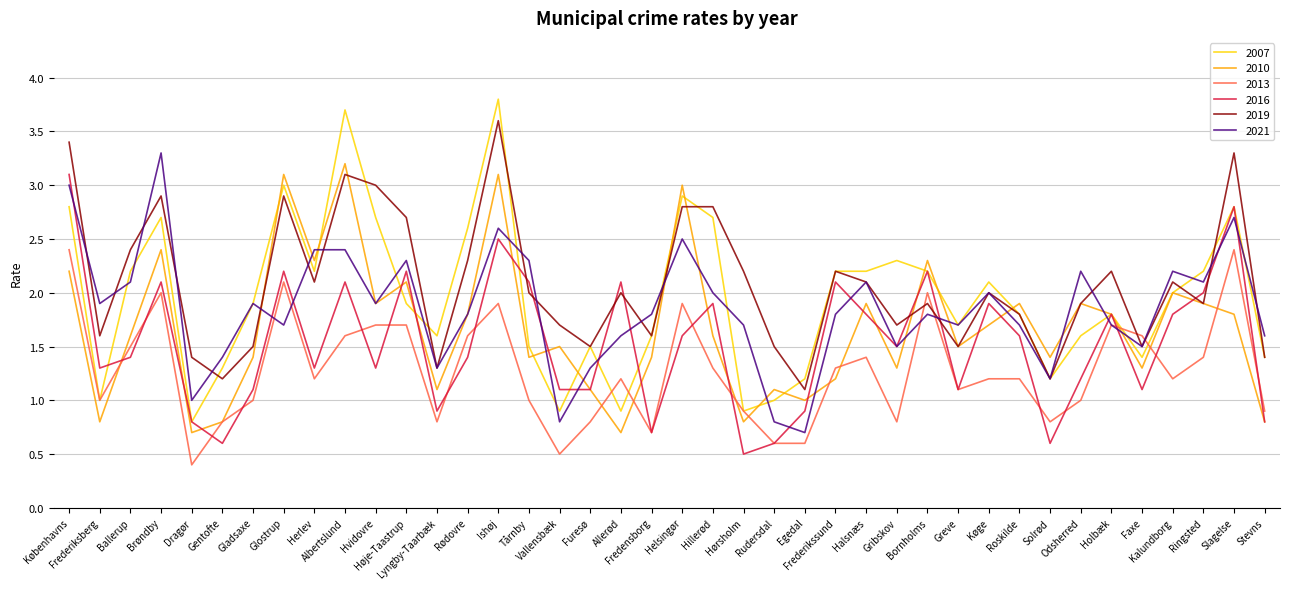

Between which two adjacent categories do 2013 and 2010 first intersect?

Frederiksberg and Ballerup